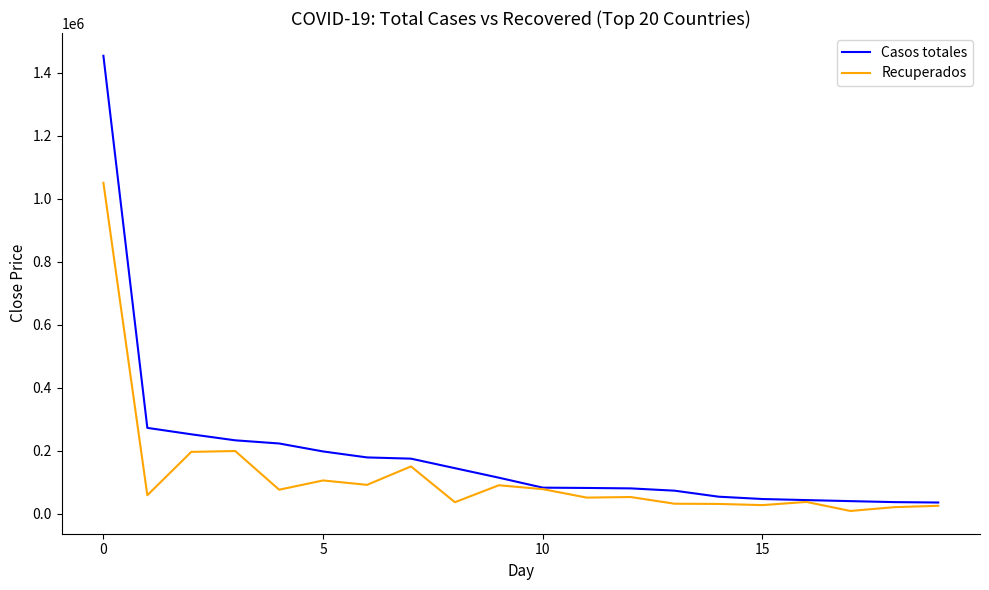

Which series has the largest total across all categories?

Casos totales